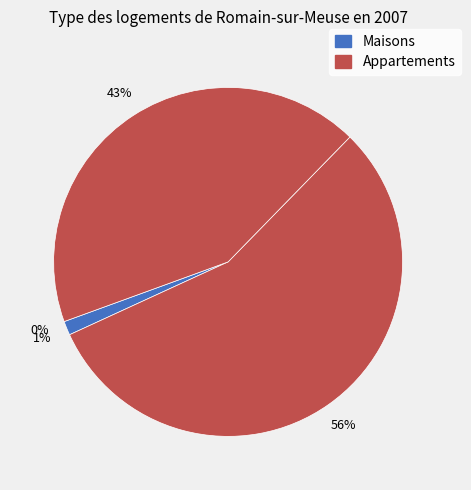

Does any single category account for the majority?

Yes